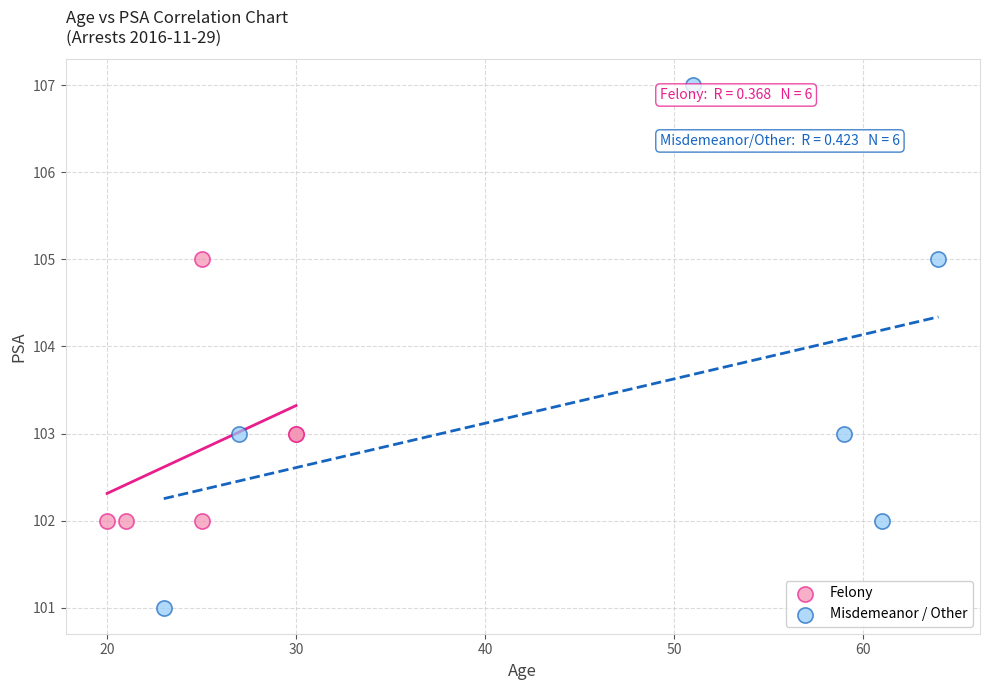

Which series contains the highest Y value?

Misdemeanor / Other